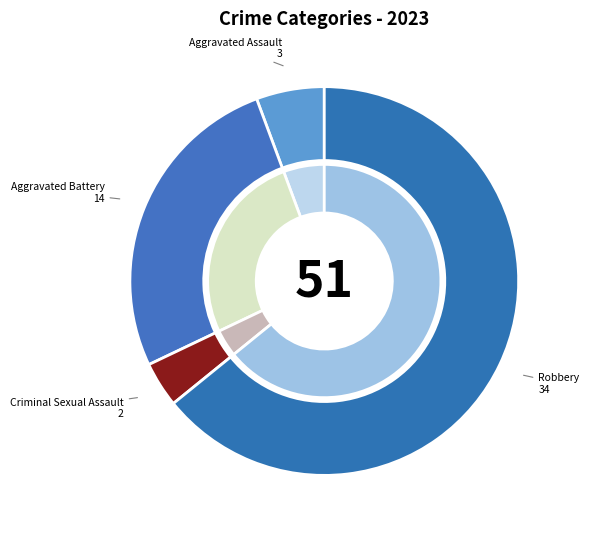

To the nearest percent, what is the difference between the largest and smallest slice percentages?

60%